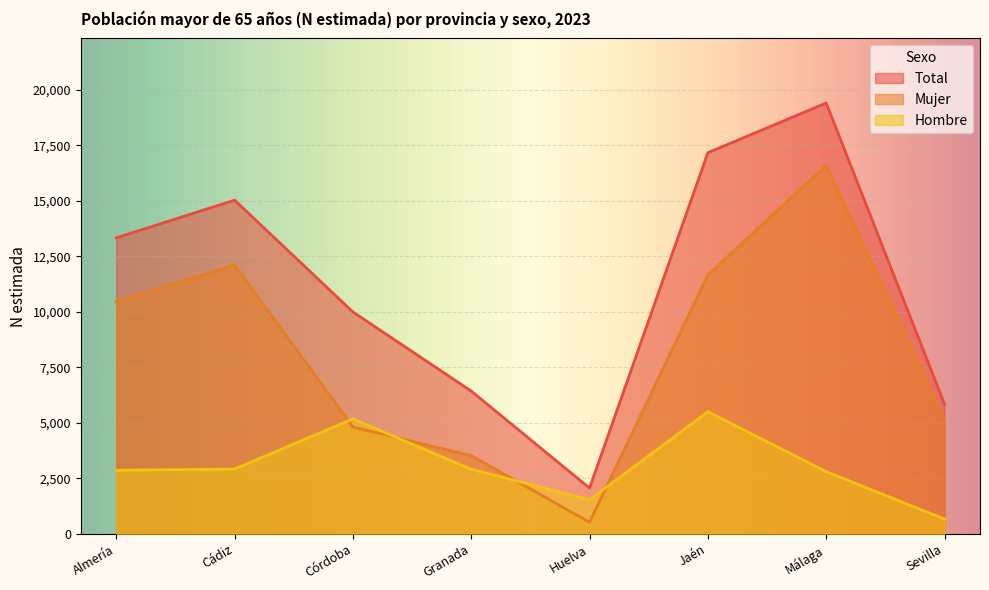

At which category does the chart reach its minimum across all series?

Huelva